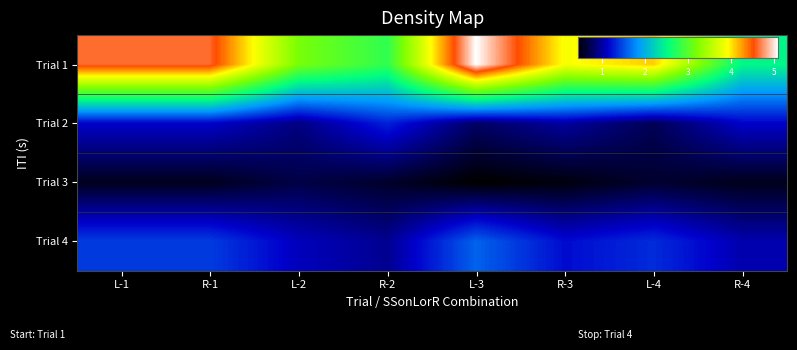

Reading right to left, transcribe all the data shown in this chart.

Trial 1: R-4=2.5	L-4=4.1	R-3=3.9	L-3=5.1	R-2=2.8	L-2=3.2	R-1=4.6	L-1=4.6
Trial 2: R-4=1.1	L-4=0.8	R-3=1.0	L-3=0.8	R-2=1.3	L-2=0.9	R-1=1.1	L-1=1.1
Trial 3: R-4=0.6	L-4=0.6	R-3=0.5	L-3=0.5	R-2=0.6	L-2=0.7	R-1=0.6	L-1=0.6
Trial 4: R-4=1.1	L-4=1.4	R-3=1.2	L-3=1.6	R-2=0.9	L-2=1.1	R-1=1.4	L-1=1.4